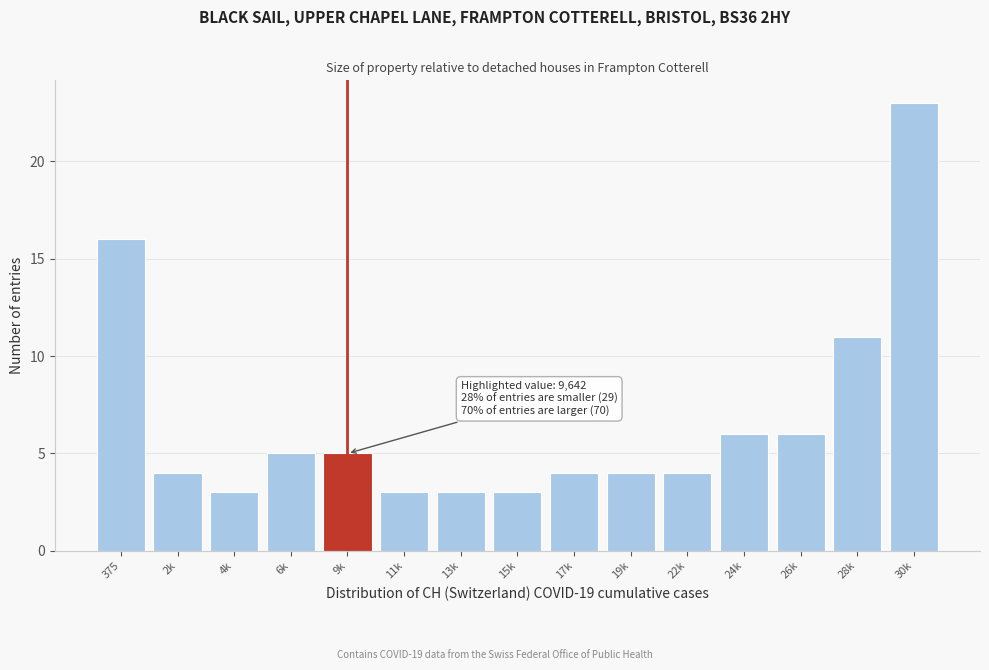

Reading left to right, list all the values displayed in this chart.

16	4	3	5	5	3	3	3	4	4	4	6	6	11	23